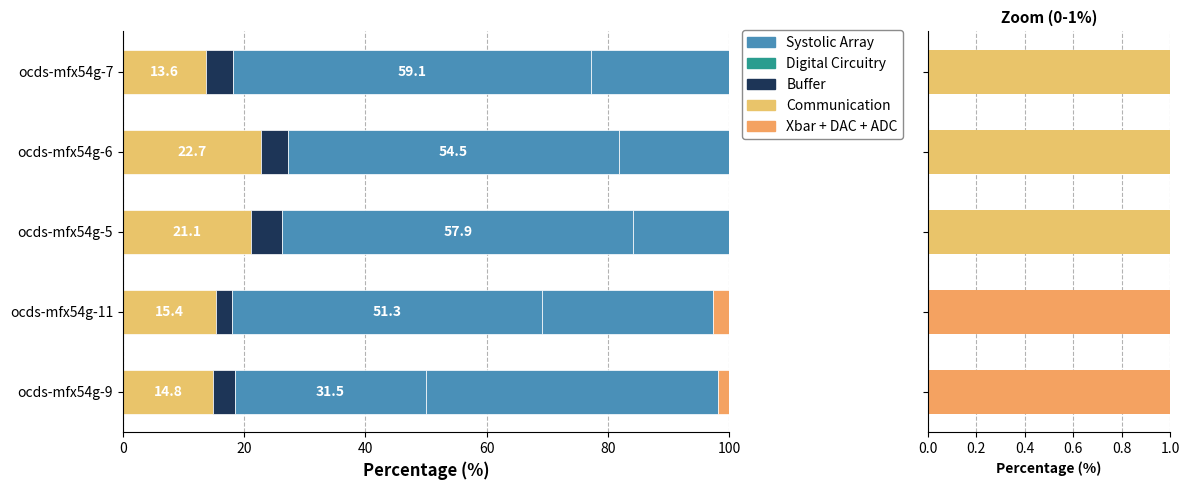

What is the difference between the second highest and minimum values in the Systolic Array series?

26.4